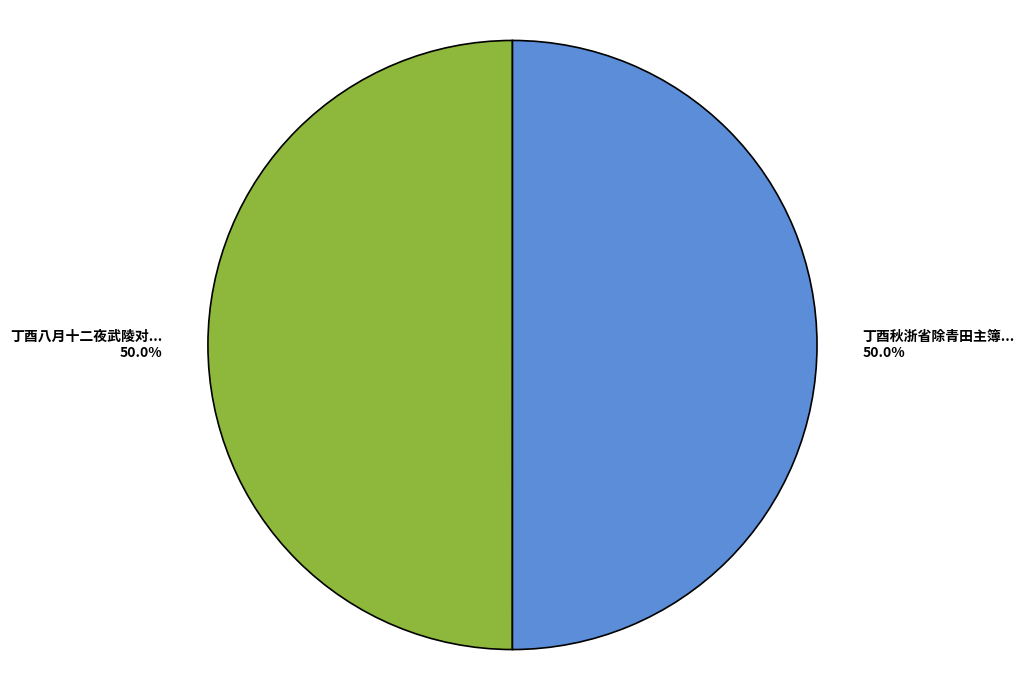

How many slices are in this pie chart?

2